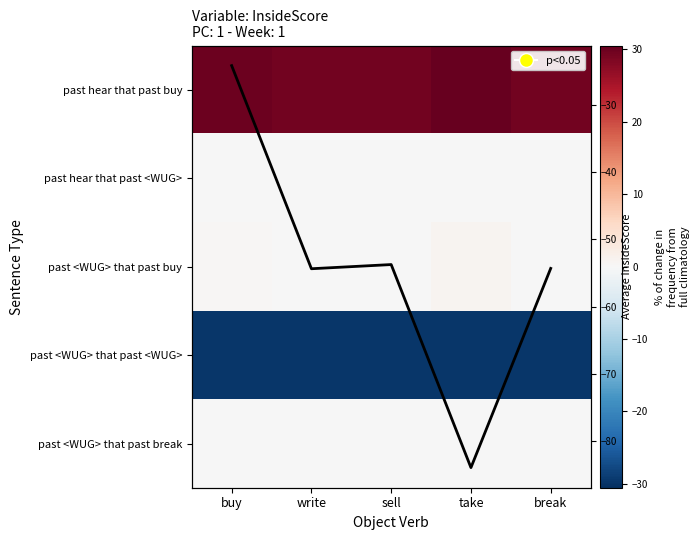

Rank the series by their maximum value, from lowest to highest.

past <WUG> that past <WUG>, Average, past hear that past <WUG>, past <WUG> that past break, past <WUG> that past buy, past hear that past buy